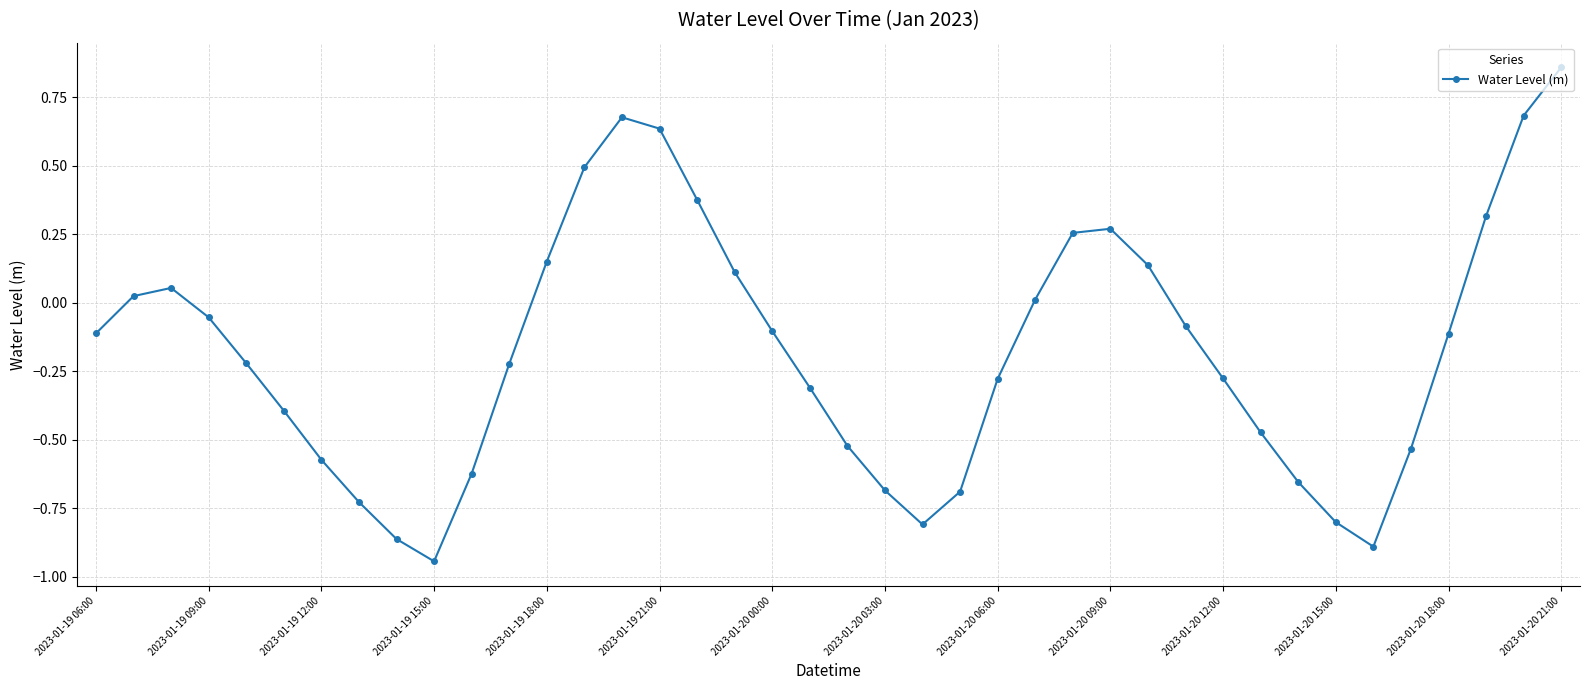

What is the difference between the maximum and minimum values?

1.8